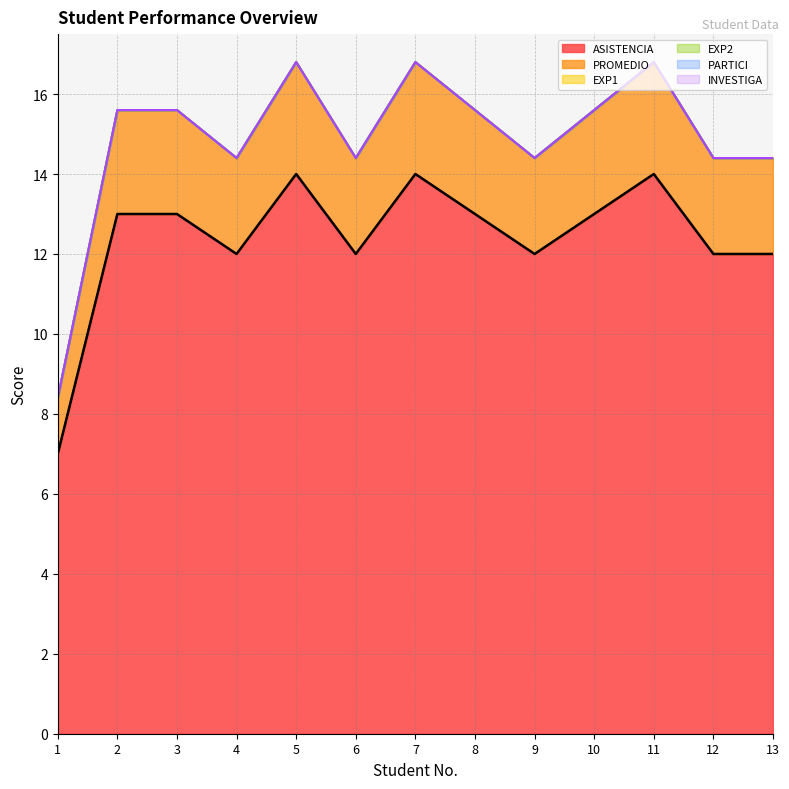

What is the value of the PROMEDIO point at the 10th from the left?

2.6